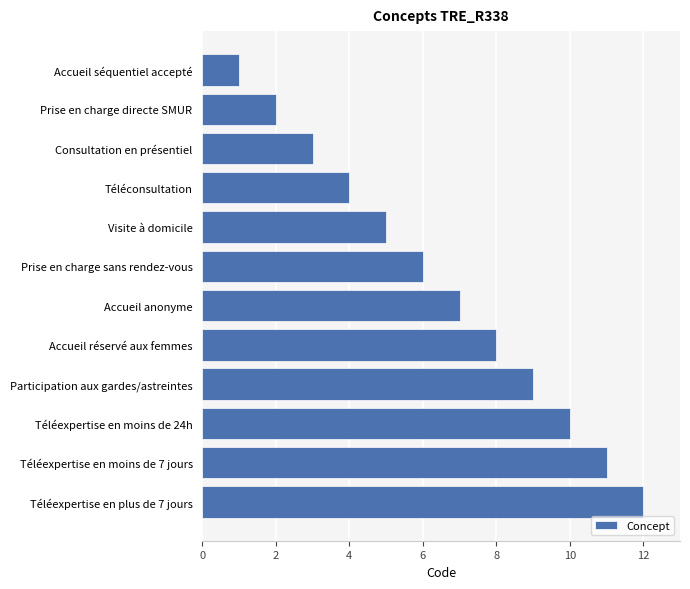

What is the maximum value shown in the chart?

12